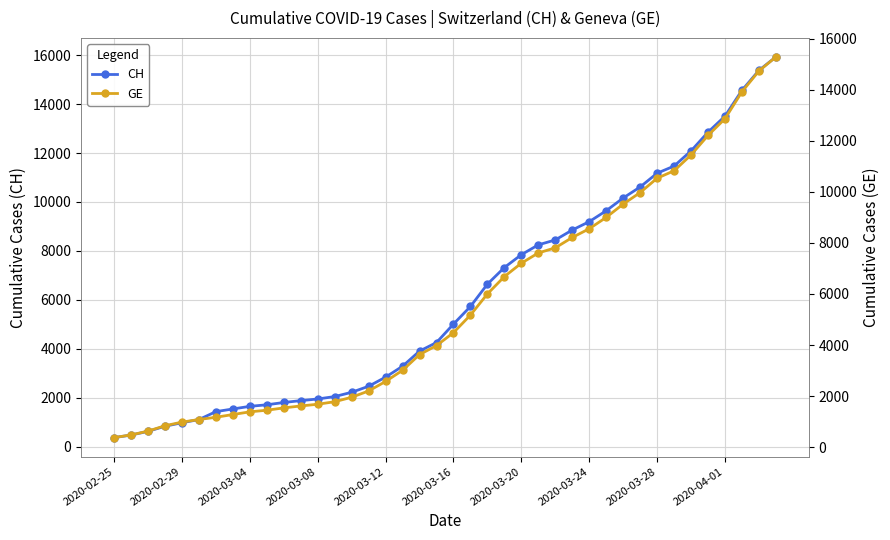

How many lines are shown in the chart?

2